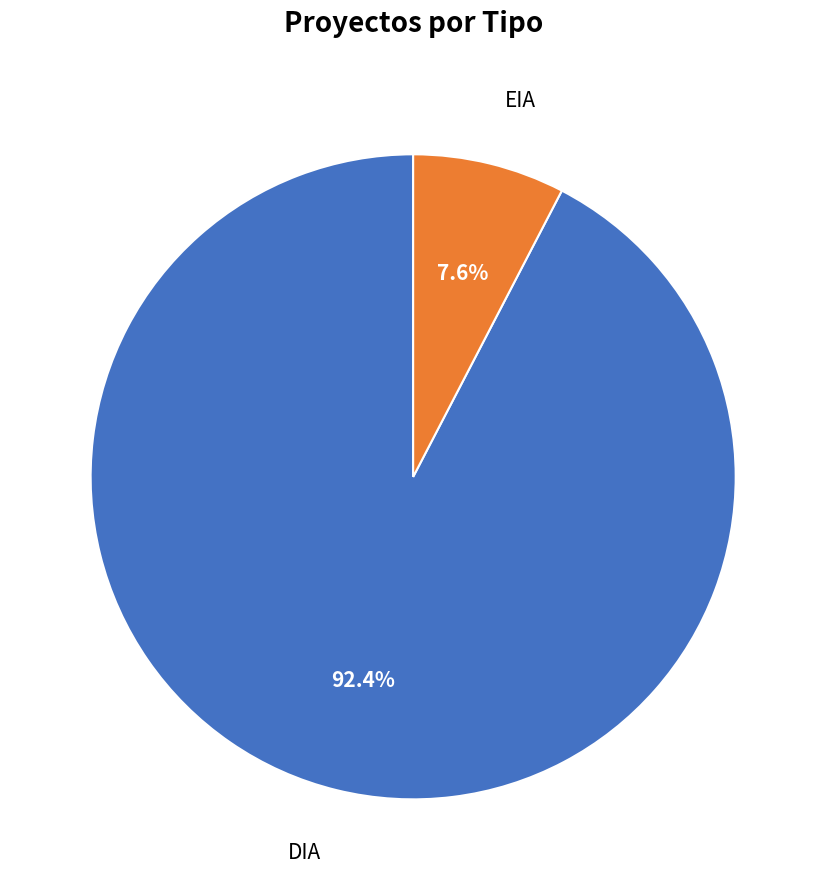

Between EIA and DIA, which is larger?

DIA